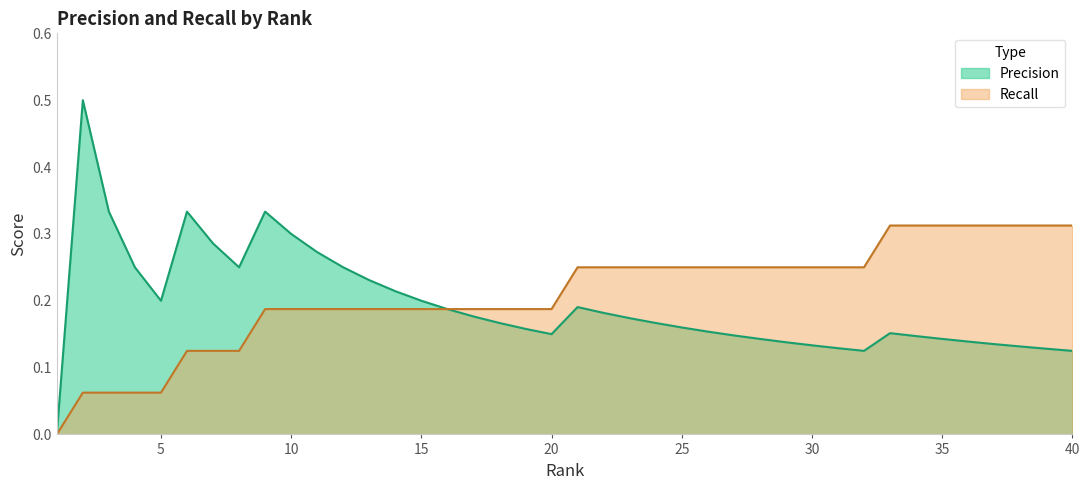

Is it true that Recall equals 0.4 at 30?

False